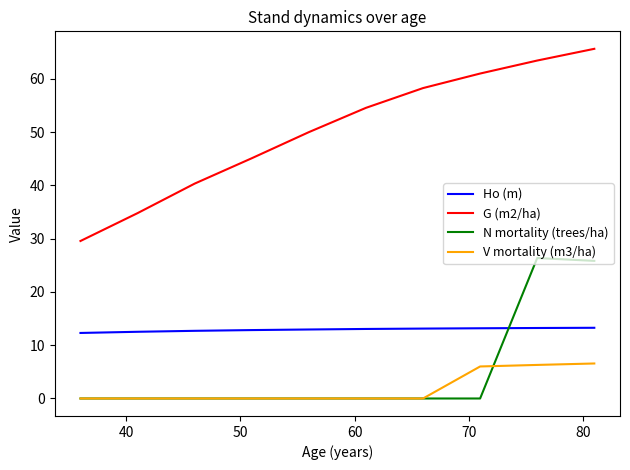

True or false: V mortality (m3/ha) and Ho (m) cross at least once.

False